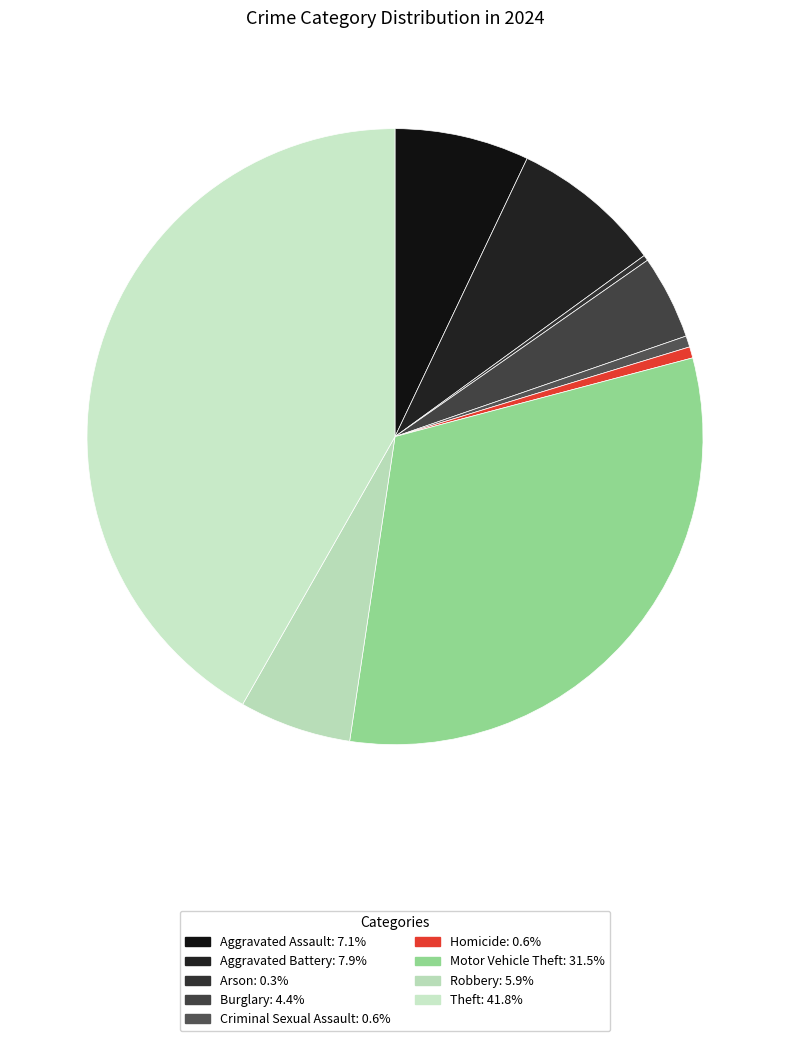

What is the smallest slice in the pie chart?

Arson